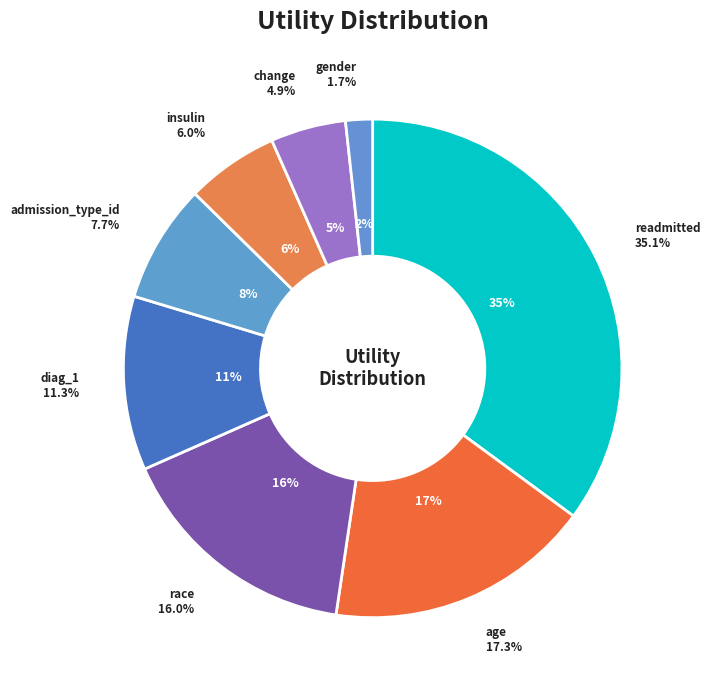

Which slice is the smallest?

gender